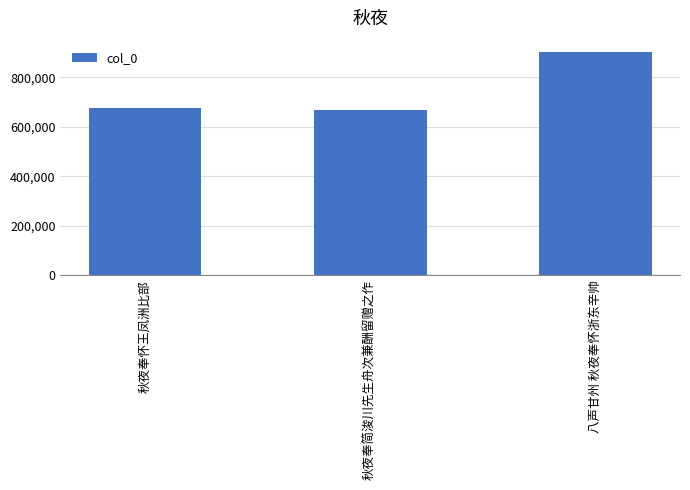

What is the smallest value displayed?

668044